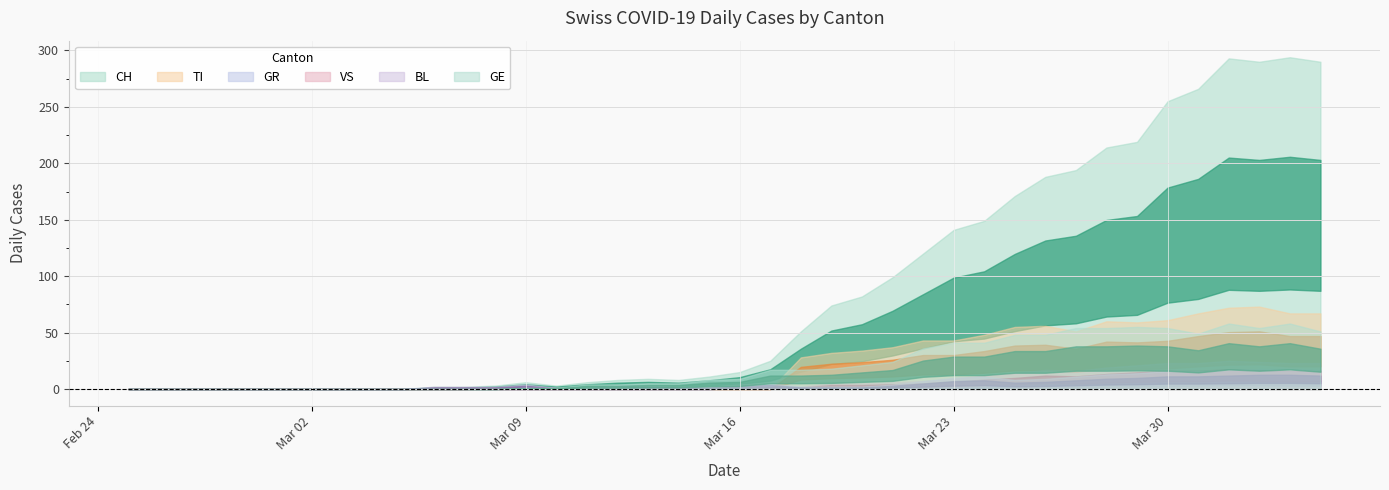

How many series are shown in this chart?

6